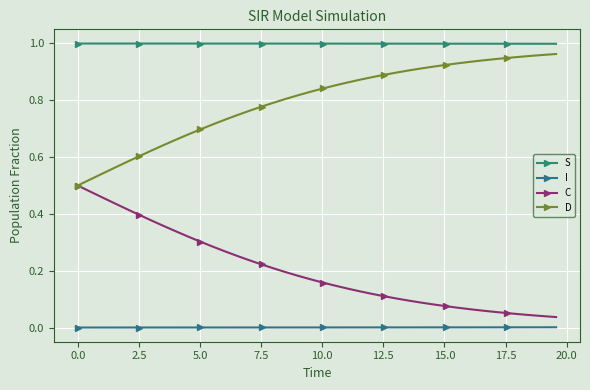

Does the chart display data point markers on the line(s)?

Yes